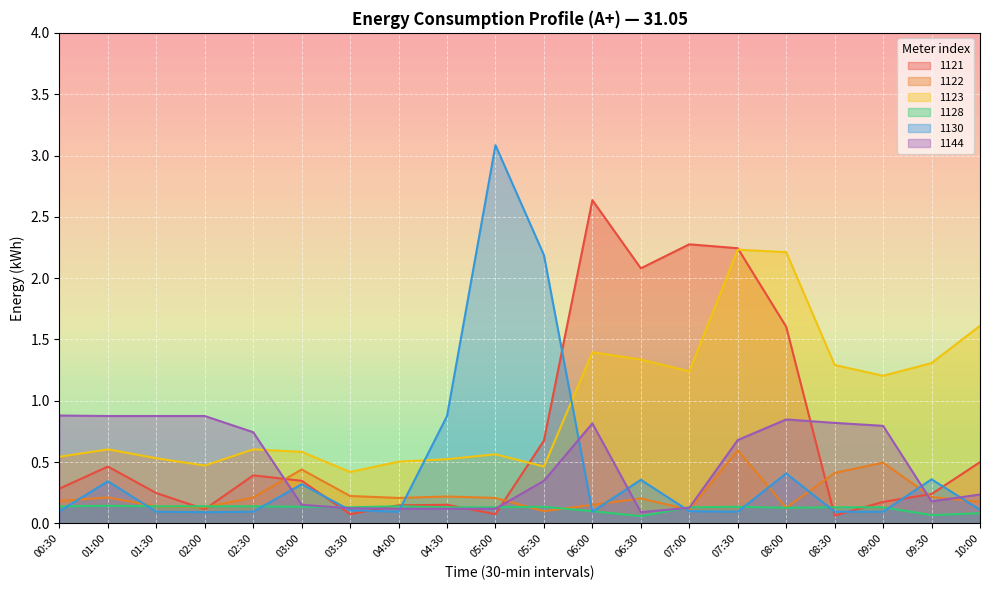

Reading right to left, what are all the values shown in this chart?

1121: 10:00=0.5	09:30=0.2	09:00=0.2	08:30=0.1	08:00=1.6	07:30=2.2	07:00=2.3	06:30=2.1	06:00=2.6	05:30=0.7	05:00=0.1	04:30=0.2	04:00=0.1	03:30=0.1	03:00=0.3	02:30=0.4	02:00=0.1	01:30=0.2	01:00=0.5	00:30=0.3
1122: 10:00=0.2	09:30=0.2	09:00=0.5	08:30=0.4	08:00=0.1	07:30=0.6	07:00=0.1	06:30=0.2	06:00=0.2	05:30=0.1	05:00=0.2	04:30=0.2	04:00=0.2	03:30=0.2	03:00=0.4	02:30=0.2	02:00=0.1	01:30=0.1	01:00=0.2	00:30=0.2
1123: 10:00=1.6	09:30=1.3	09:00=1.2	08:30=1.3	08:00=2.2	07:30=2.2	07:00=1.2	06:30=1.3	06:00=1.4	05:30=0.5	05:00=0.6	04:30=0.5	04:00=0.5	03:30=0.4	03:00=0.6	02:30=0.6	02:00=0.5	01:30=0.5	01:00=0.6	00:30=0.5
1128: 10:00=0.1	09:30=0.1	09:00=0.1	08:30=0.1	08:00=0.1	07:30=0.1	07:00=0.1	06:30=0.1	06:00=0.1	05:30=0.1	05:00=0.1	04:30=0.1	04:00=0.1	03:30=0.1	03:00=0.1	02:30=0.1	02:00=0.1	01:30=0.1	01:00=0.1	00:30=0.1
1130: 10:00=0.1	09:30=0.4	09:00=0.1	08:30=0.1	08:00=0.4	07:30=0.1	07:00=0.1	06:30=0.4	06:00=0.1	05:30=2.2	05:00=3.1	04:30=0.9	04:00=0.1	03:30=0.1	03:00=0.3	02:30=0.1	02:00=0.1	01:30=0.1	01:00=0.3	00:30=0.1
1144: 10:00=0.2	09:30=0.2	09:00=0.8	08:30=0.8	08:00=0.8	07:30=0.7	07:00=0.1	06:30=0.1	06:00=0.8	05:30=0.3	05:00=0.1	04:30=0.1	04:00=0.1	03:30=0.1	03:00=0.2	02:30=0.7	02:00=0.9	01:30=0.9	01:00=0.9	00:30=0.9